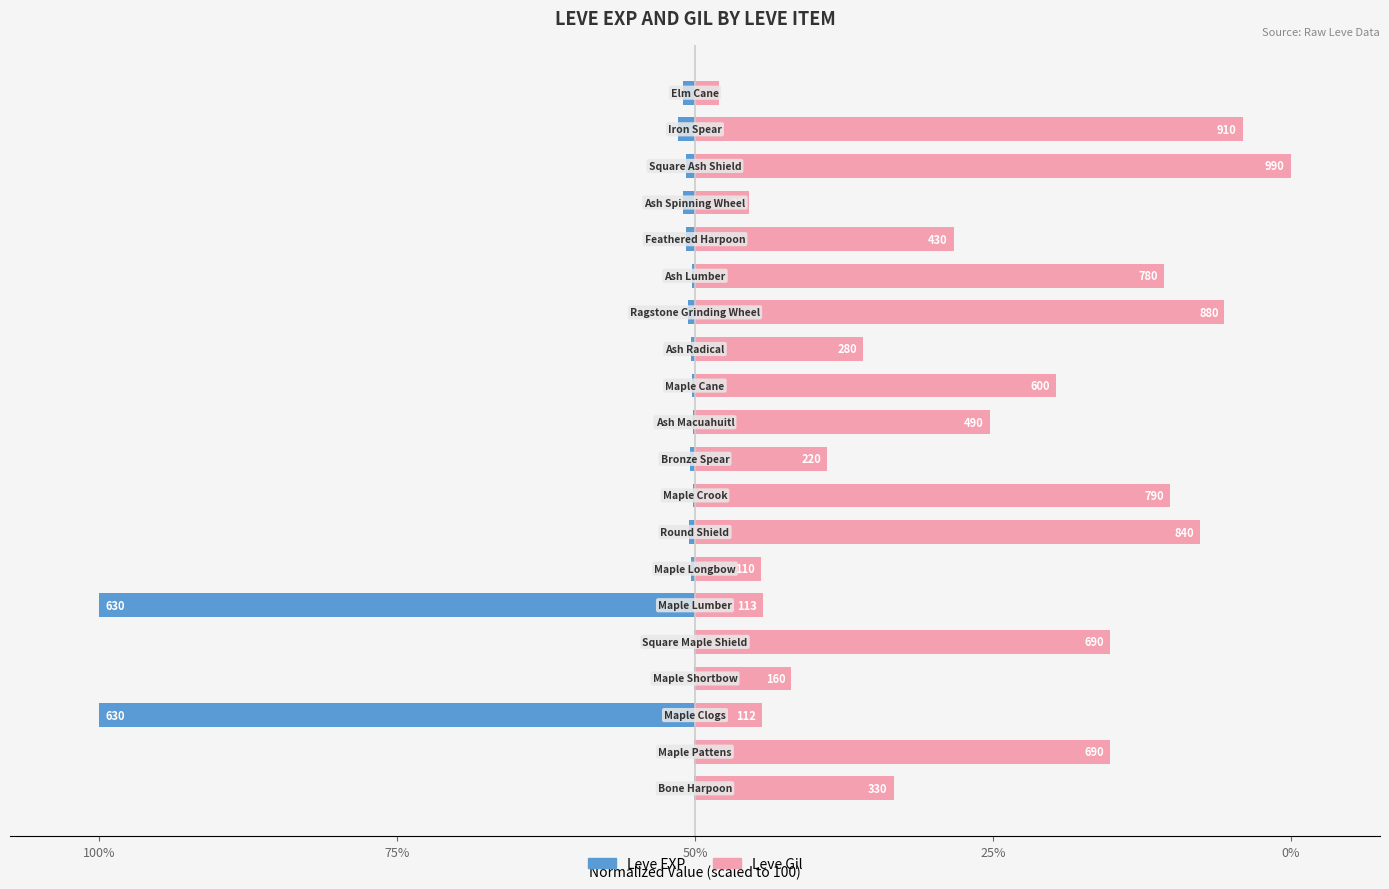

Rank the series by their maximum value, from highest to lowest.

Leve Gil, Leve EXP